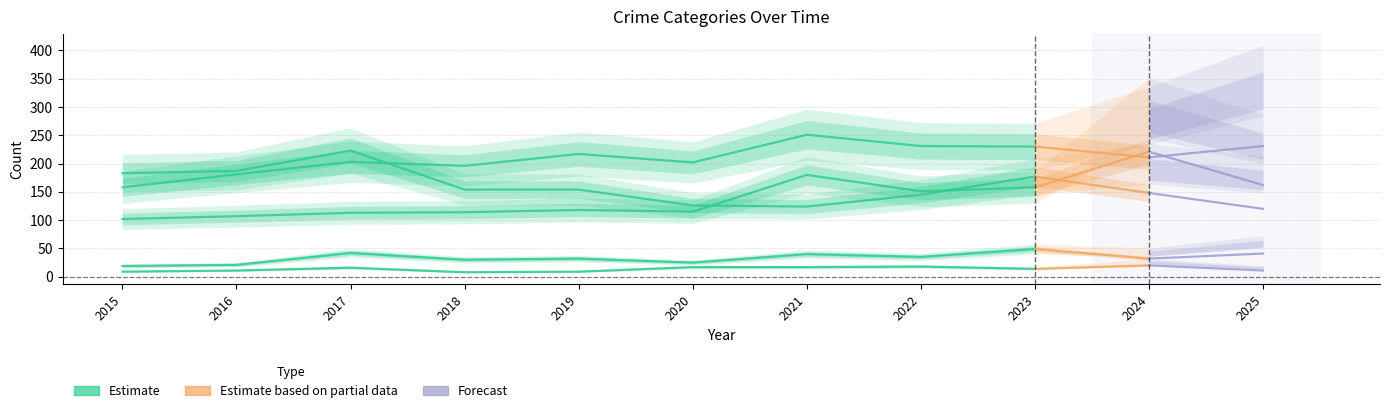

Where is Aggravated Battery nearest to the value 204?

2017